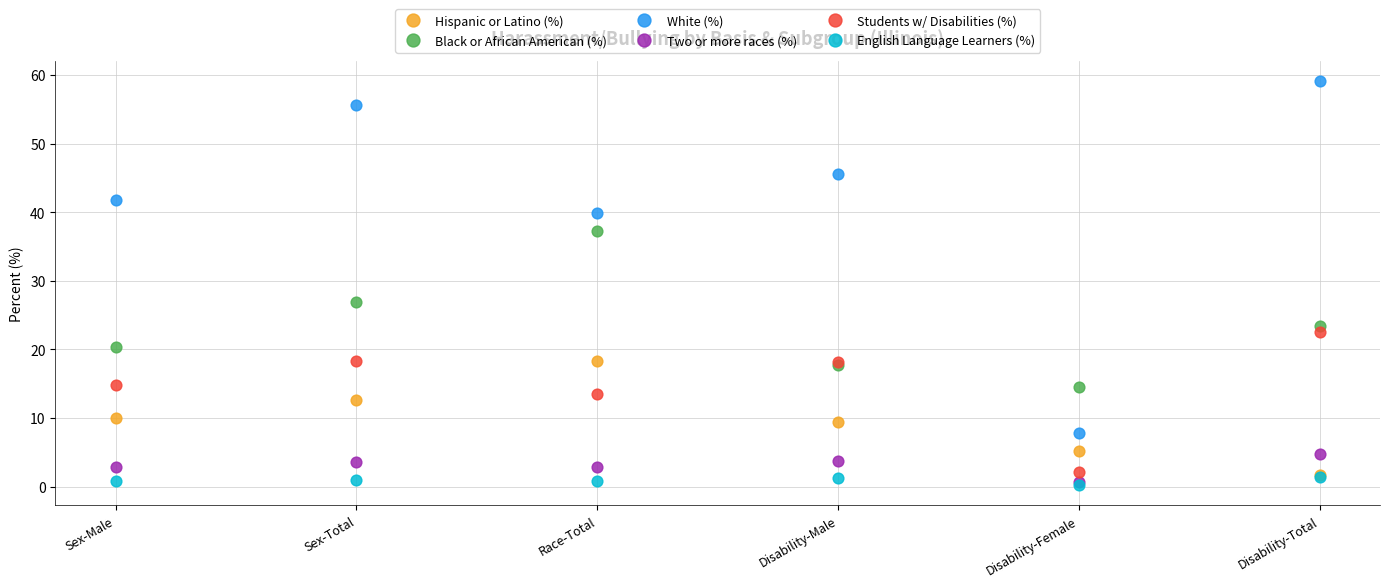

Across all series, what Y value is closest to 29?

26.9